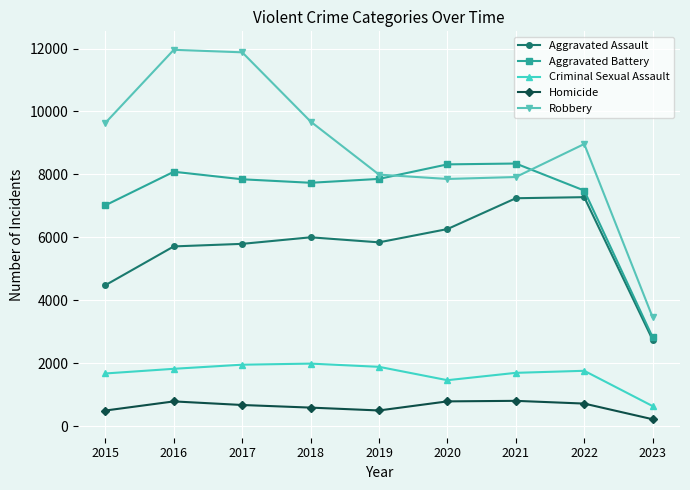

What is the difference between the maximum and minimum values in the Aggravated Battery series?

5522